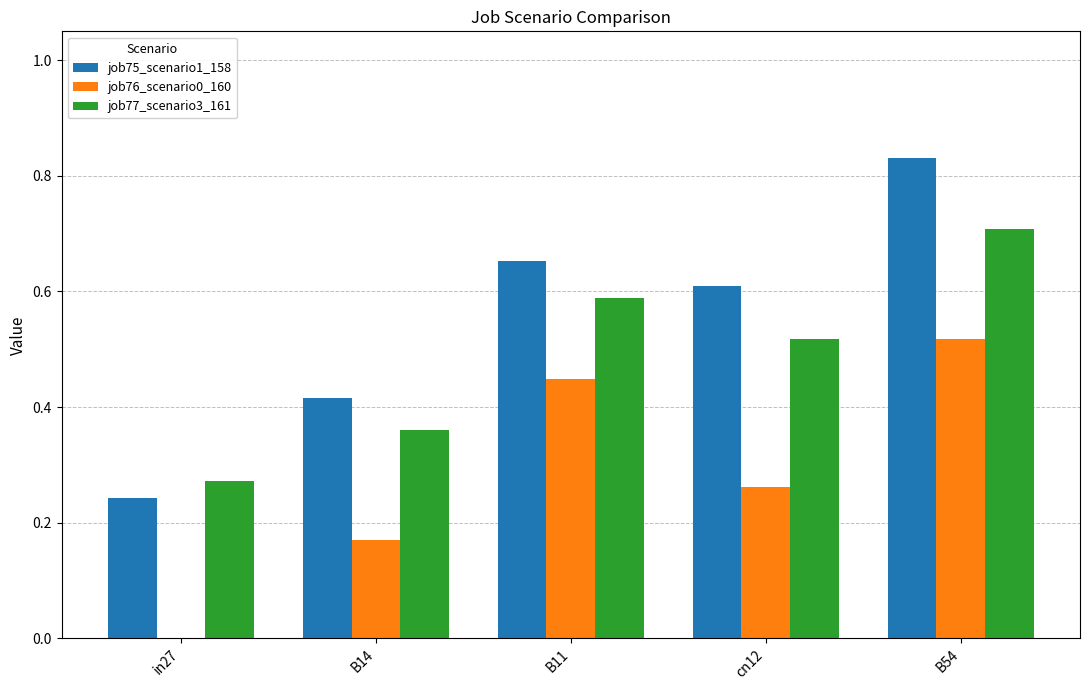

Between B11 and B54, which series saw the biggest shift?

job75_scenario1_158